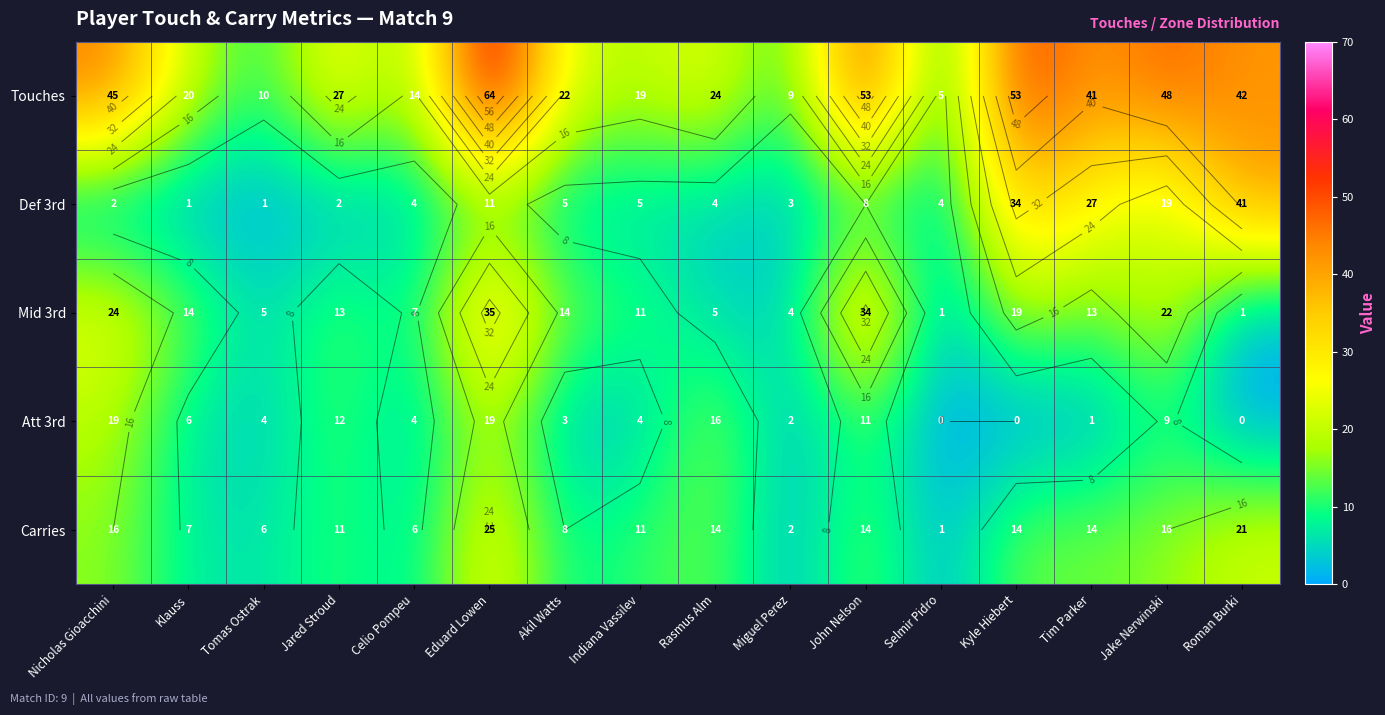

At how many categories does at least one series exceed 58?

1